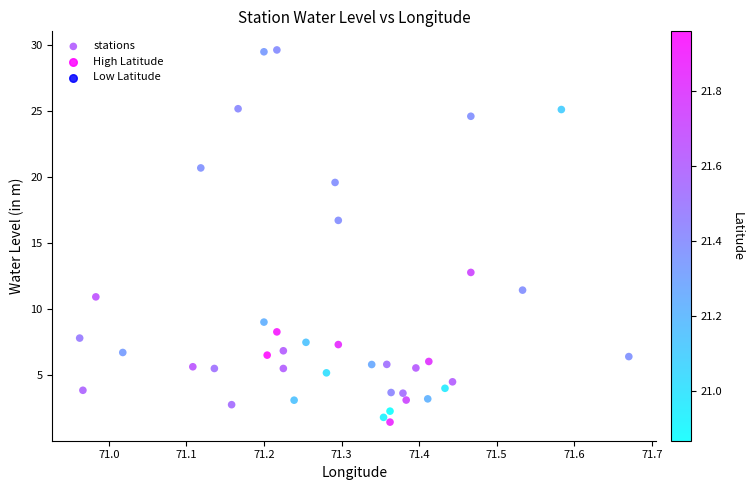

What Y value in the scatter plot is closest to 15?

16.7